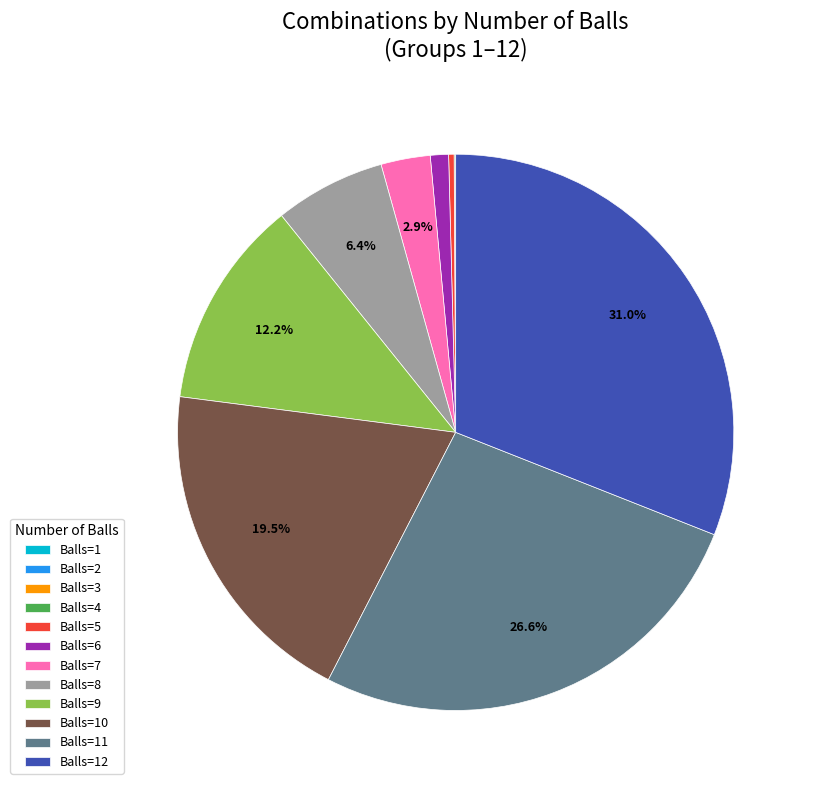

Does any single category account for the majority?

No